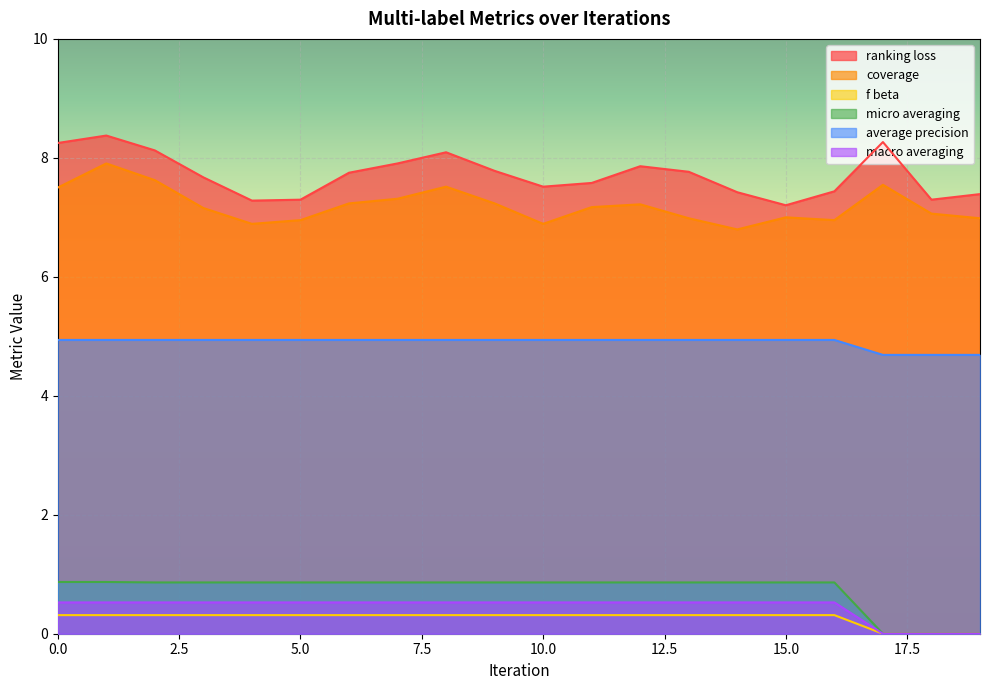

How many lines are shown in the chart?

6